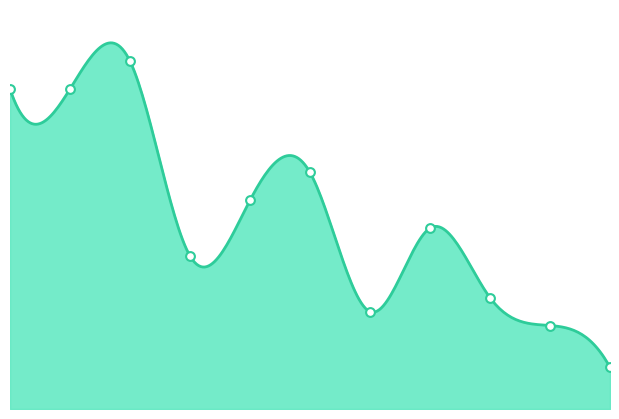

What is the ratio of the value at 2 to the value at 6?

3.6